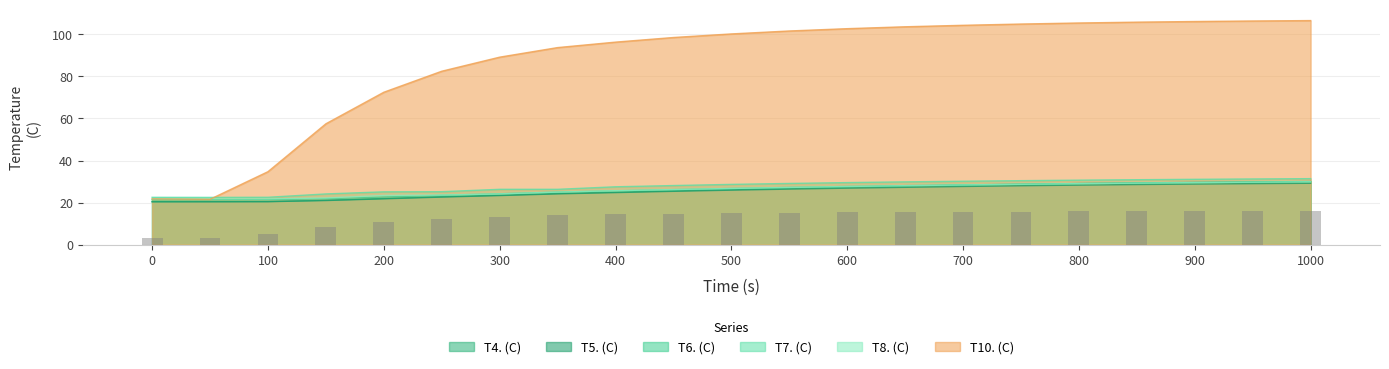

Rank the series at 750 from highest to lowest value.

T10. (C), T7. (C), T6. (C), T4. (C), T8. (C), T5. (C)